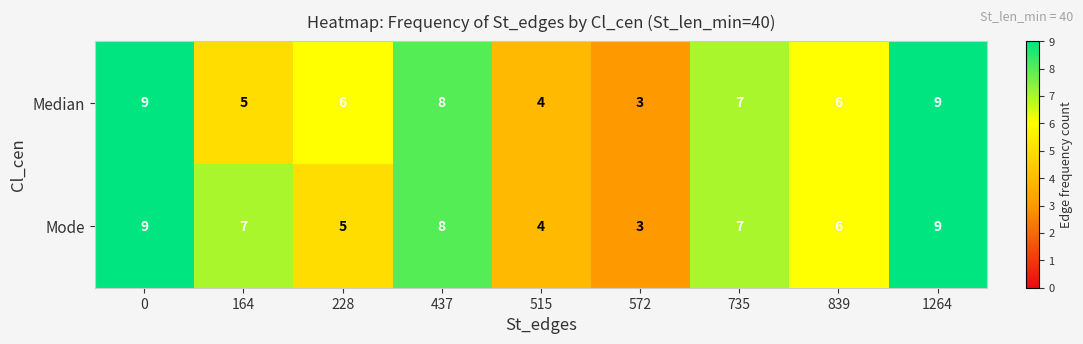

What is the difference between the maximum and minimum values in the Mode series?

6